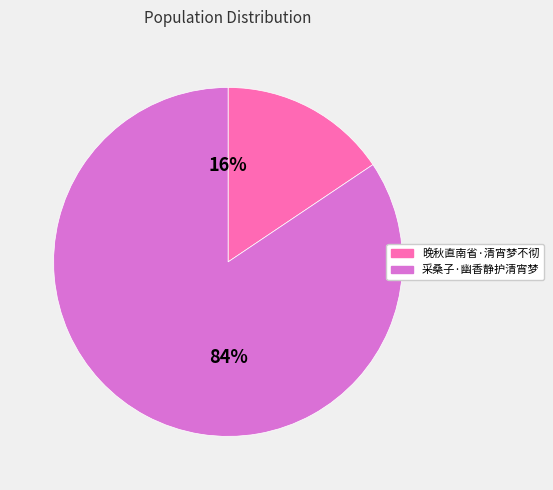

Is there any slice that represents more than half of the pie?

Yes